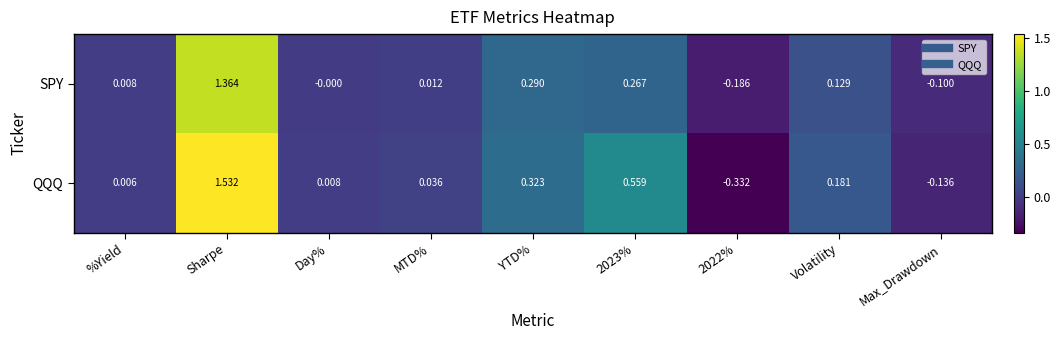

At which label does SPY reach its peak?

Sharpe